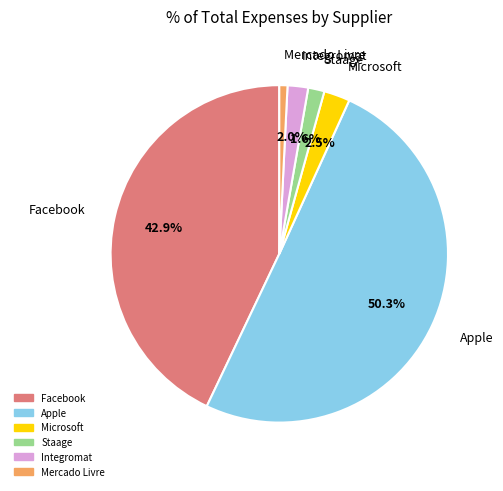

What percentage is NOT represented by Integromat?

98.0%